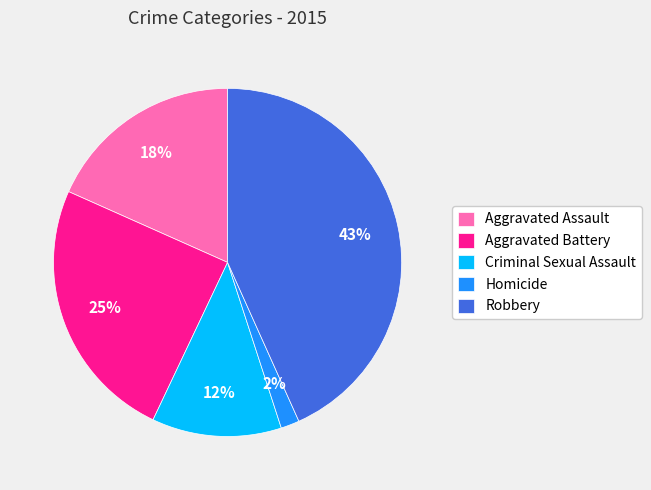

Is Criminal Sexual Assault the majority of the pie?

No